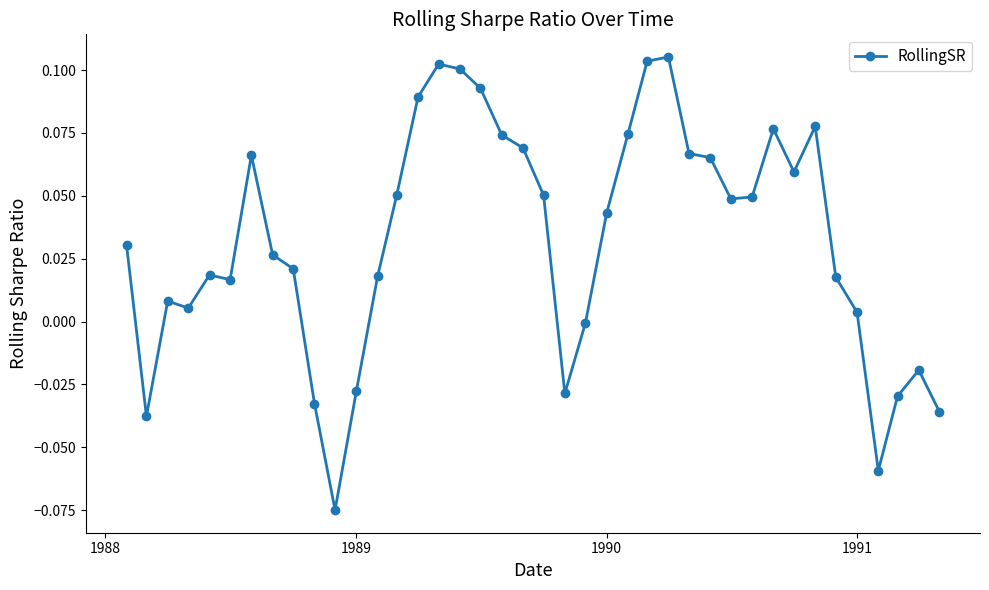

How many points are higher than both their immediate neighbors (excluding endpoints)?

8